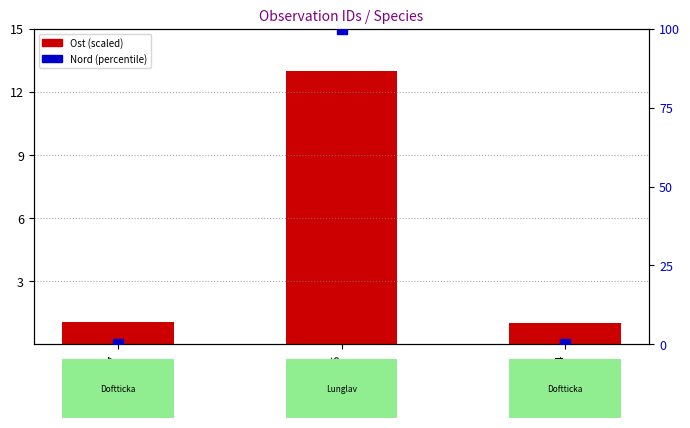

What are all the series names shown in the legend?

Ost (scaled), Nord (percentile)